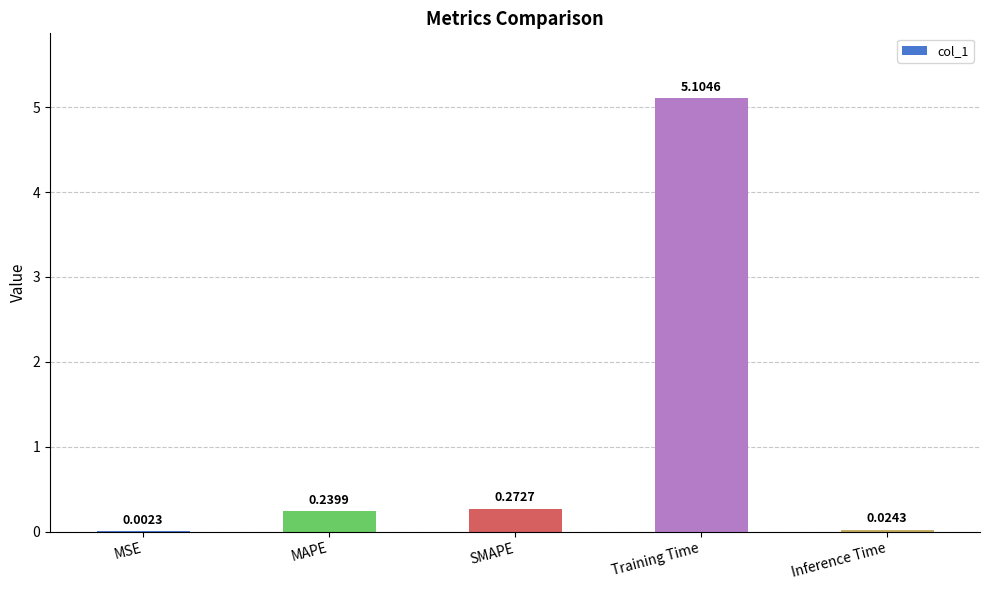

Between Training Time and Inference Time, which is larger?

Training Time